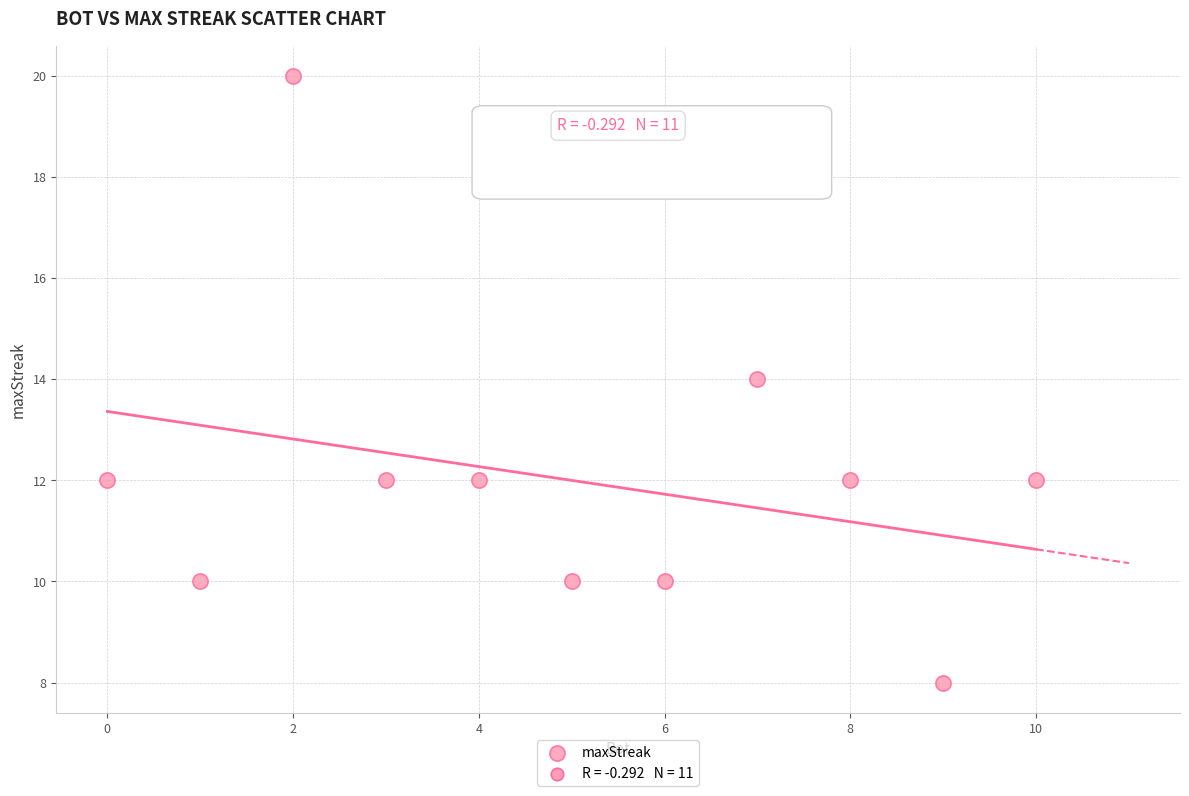

What is the range of Y values (max minus min)?

12